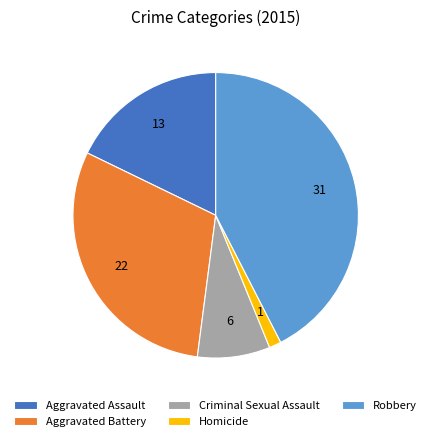

Combined, do Criminal Sexual Assault and Robbery account for over 50%?

Yes